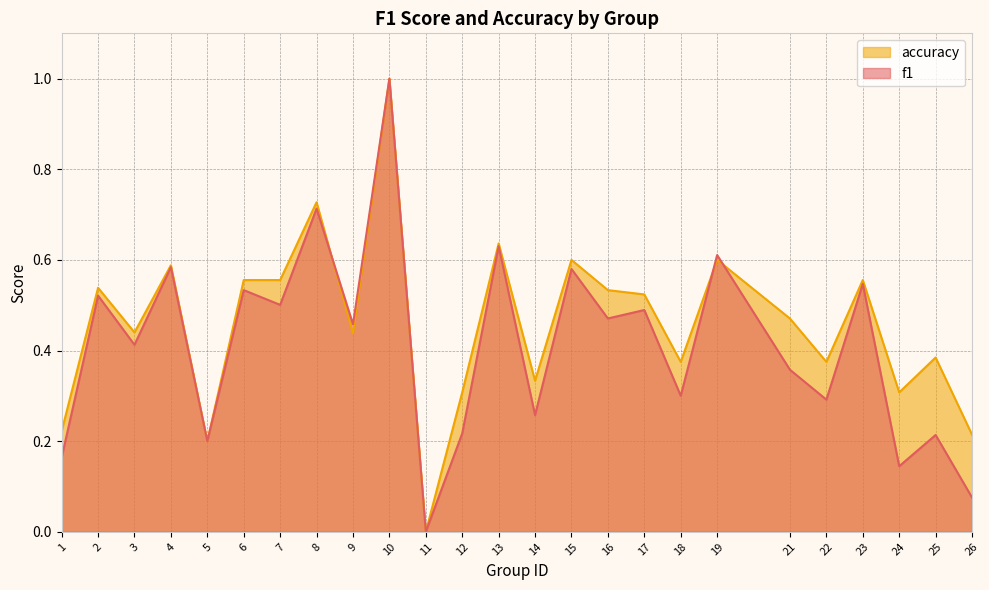

What is the greatest value displayed?

1.0